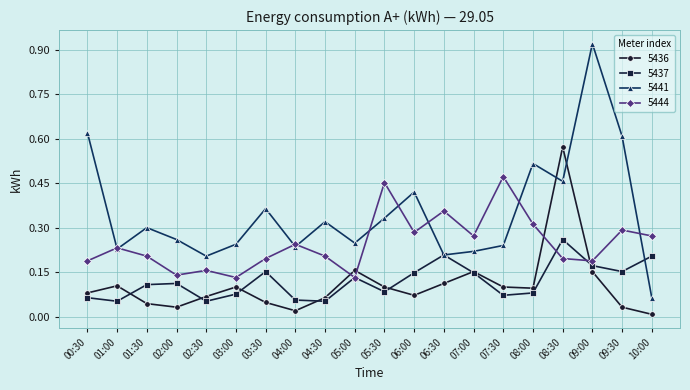

In 5436, how many points are lower than both neighbors (excluding endpoints)?

4